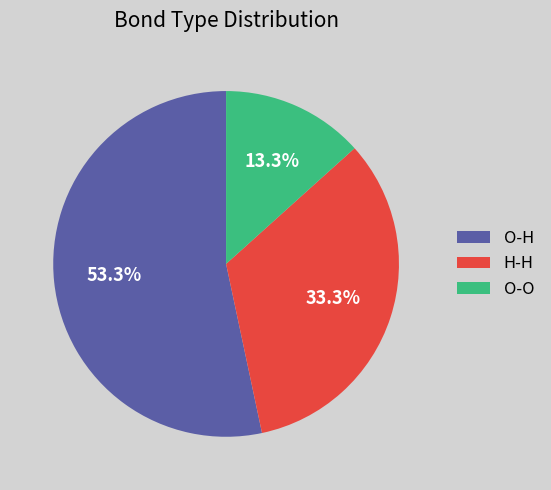

To the nearest percent, what percentage of the pie is H-H?

33%